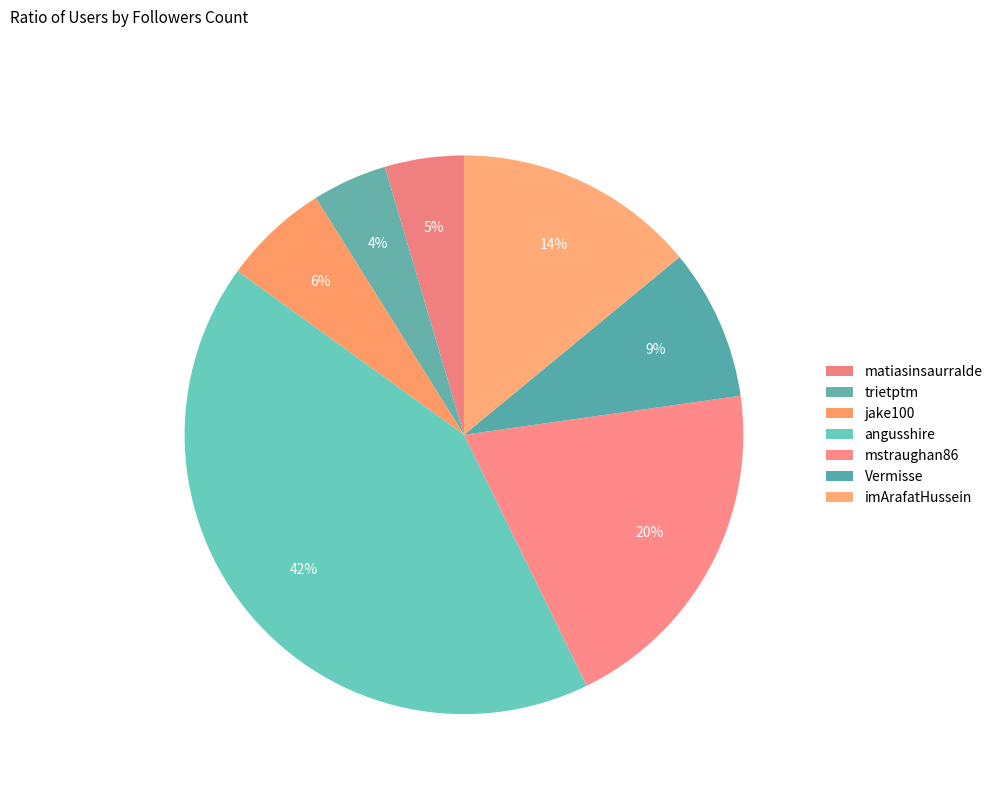

What percentage is the matiasinsaurralde slice, to the nearest percent?

5%